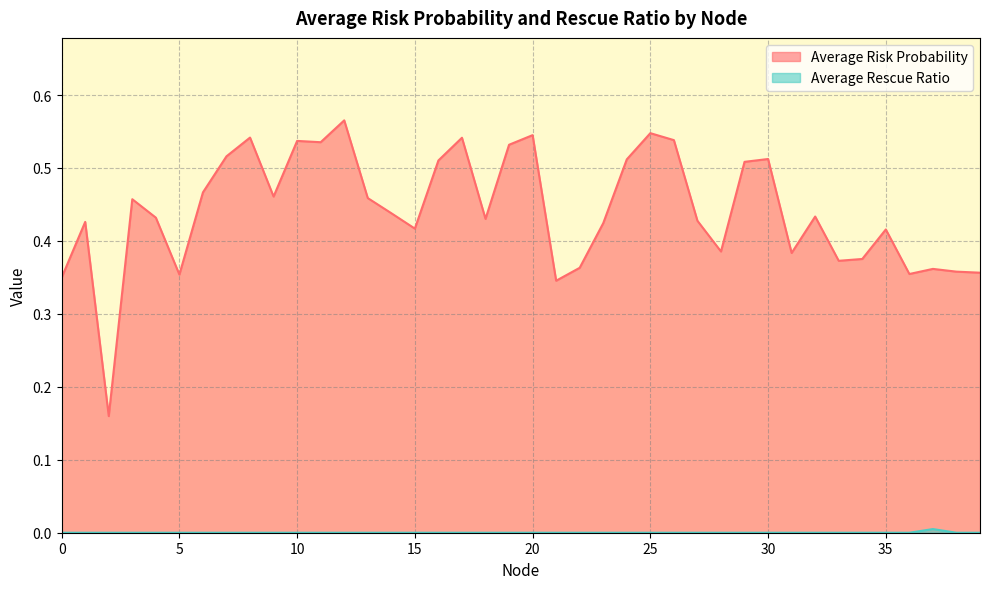

At which label does Average Rescue Ratio reach its peak?

37